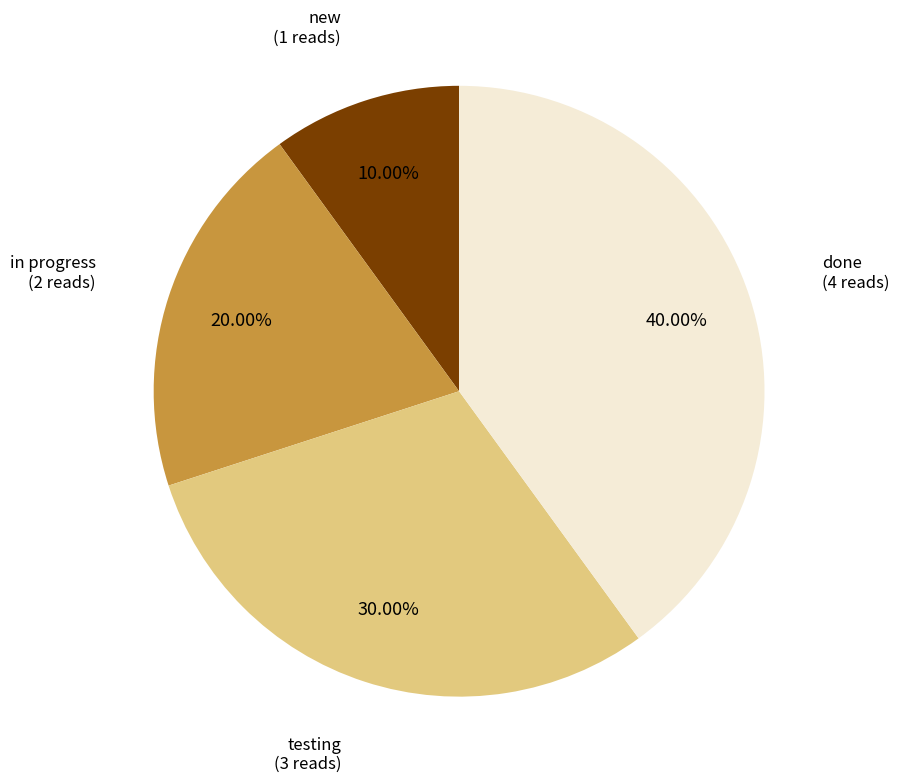

Is there any slice that represents more than half of the pie?

No